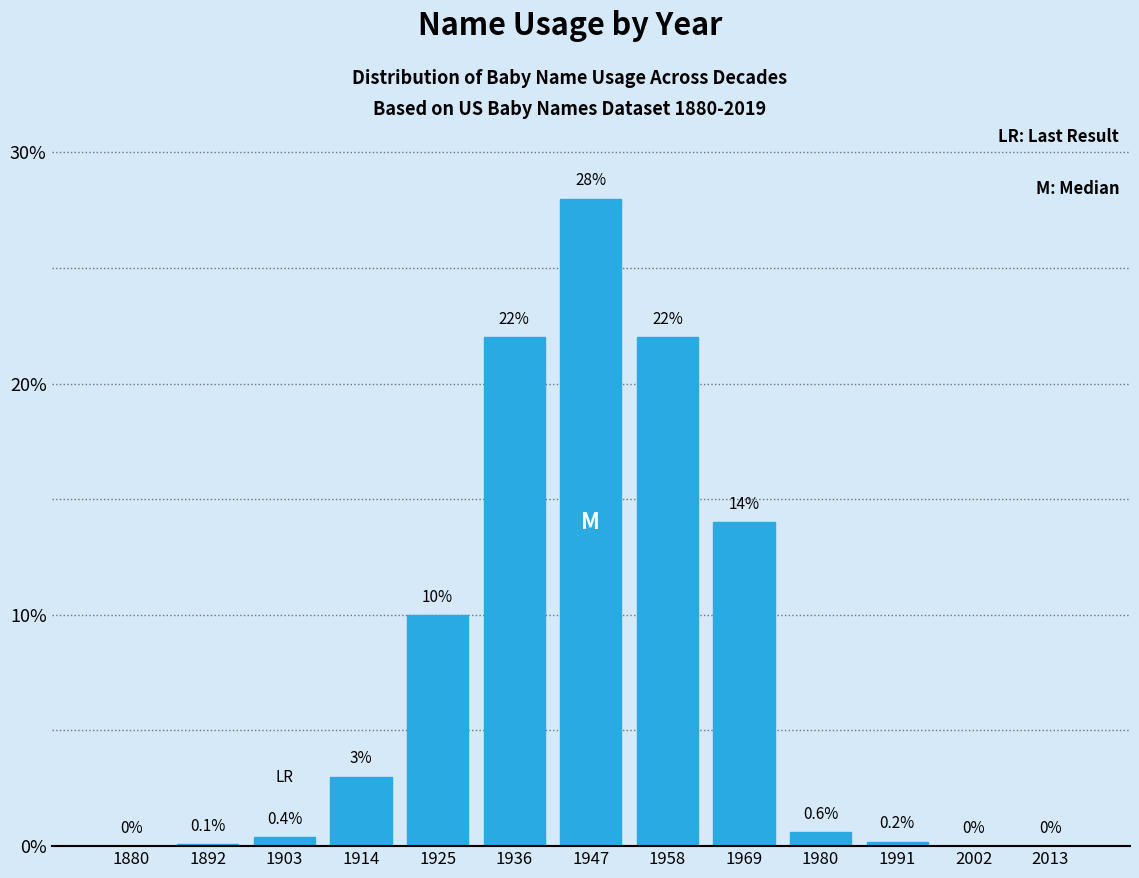

Reading right to left, list all the values displayed in this chart.

2013=0.0	2002=0.0	1991=0.2	1980=0.6	1969=14.0	1958=22.0	1947=28.0	1936=22.0	1925=10.0	1914=3.0	1903=0.4	1892=0.1	1880=0.0